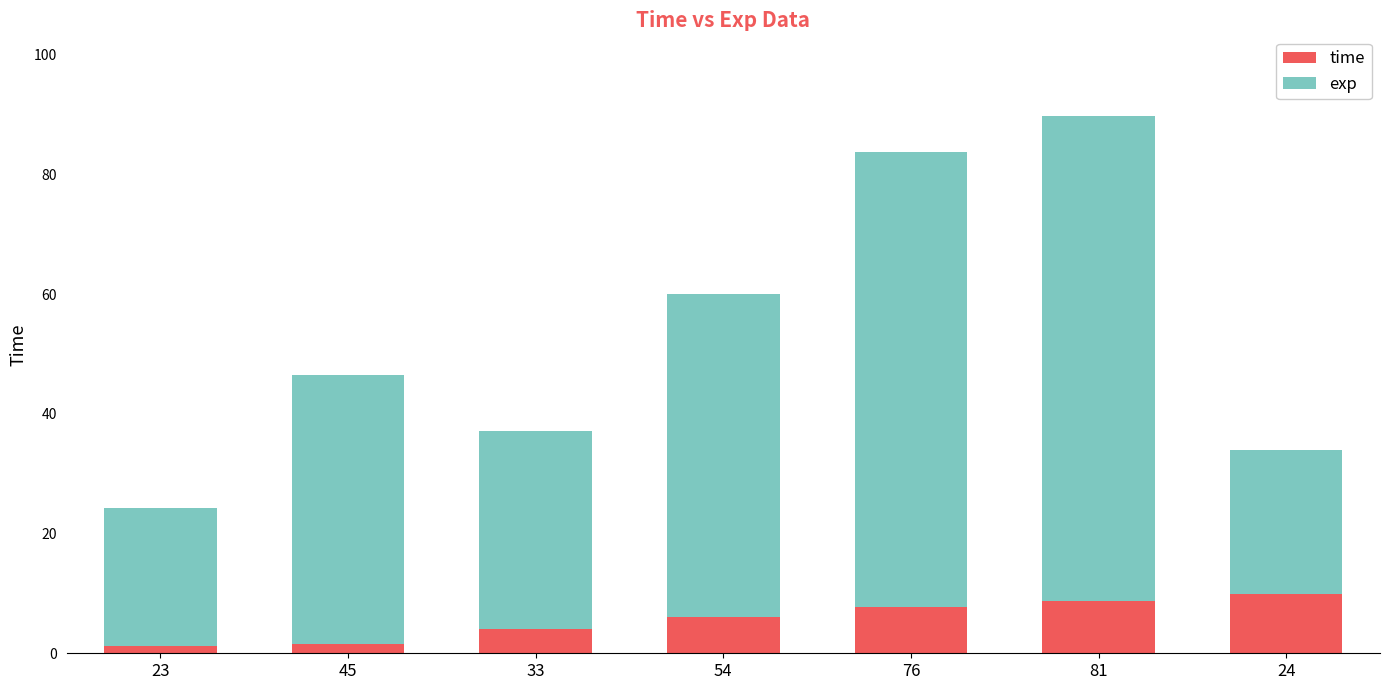

Is it true that time equals 4.1 at 33?

True